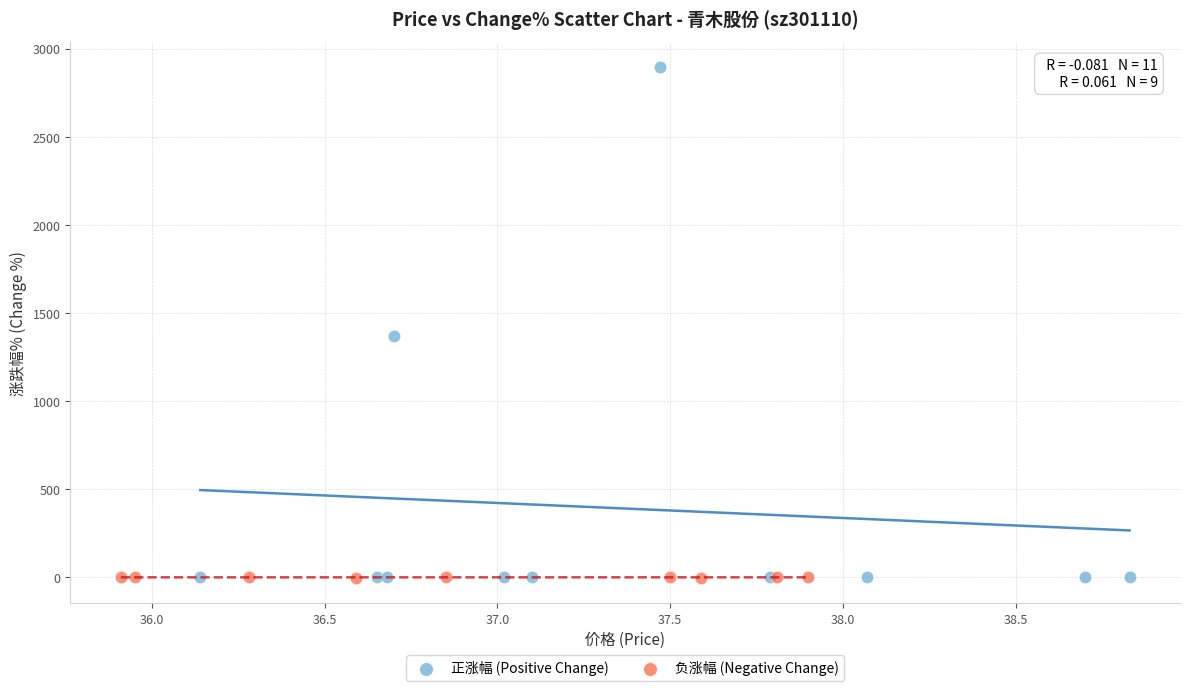

Which series reaches the maximum Y coordinate?

正涨幅 (Positive Change)